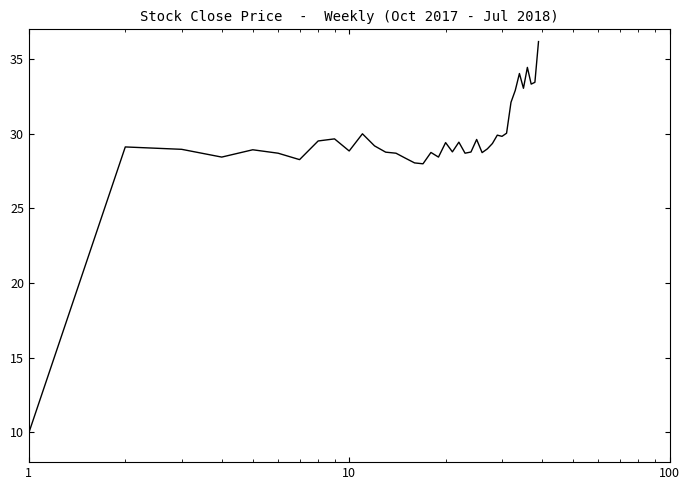

What is the smallest value displayed?

10.0